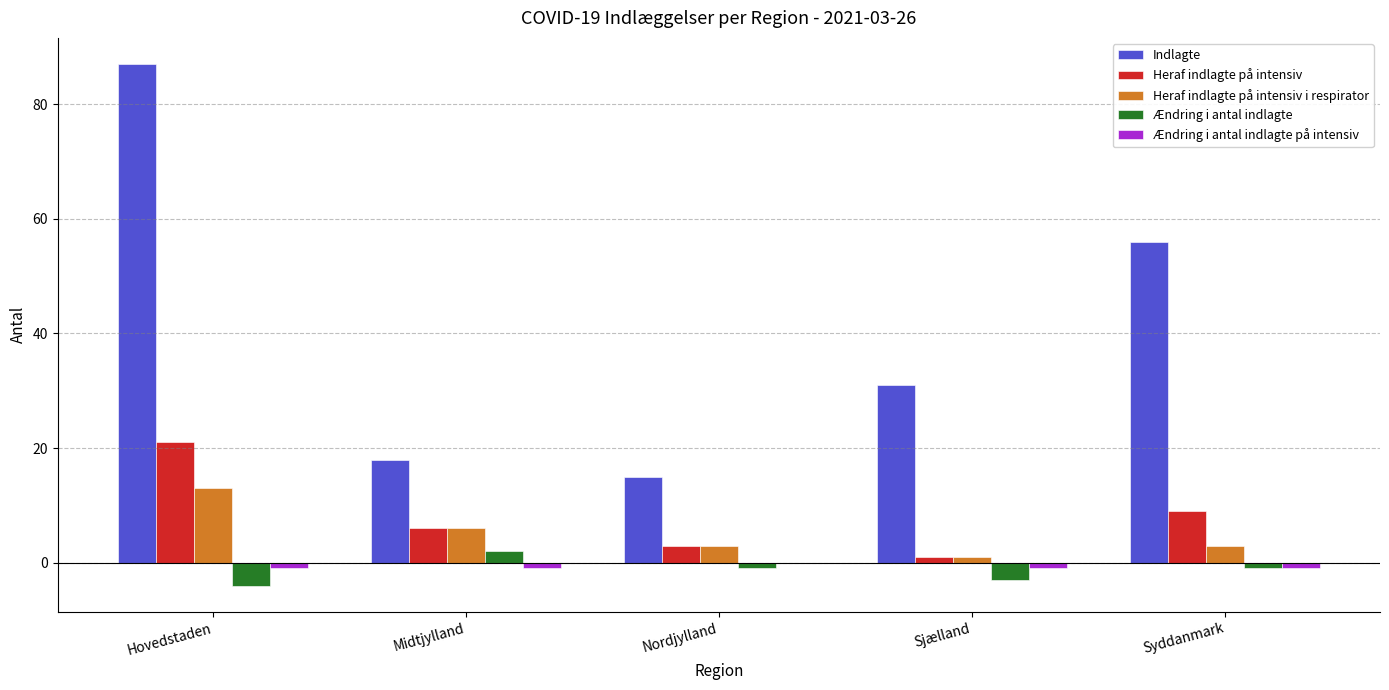

How many groups of bars are there?

5